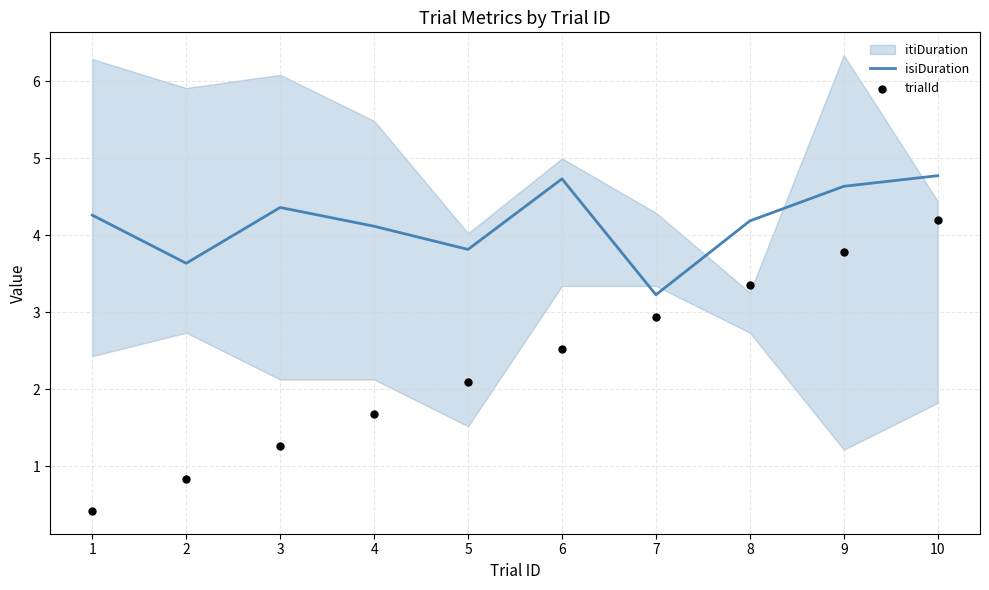

What is the lowest value of the isiDuration series?

3.2